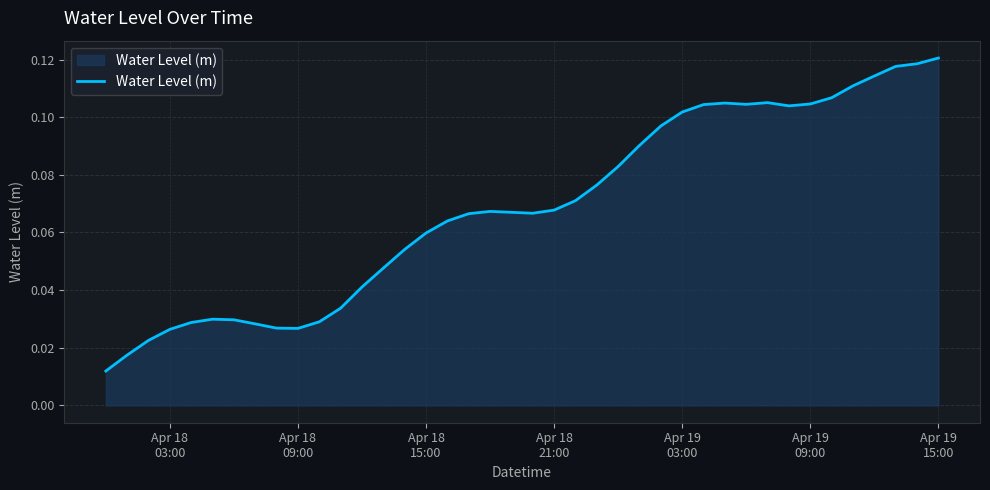

How many interior local peaks (higher than both neighbors) does the data have?

4